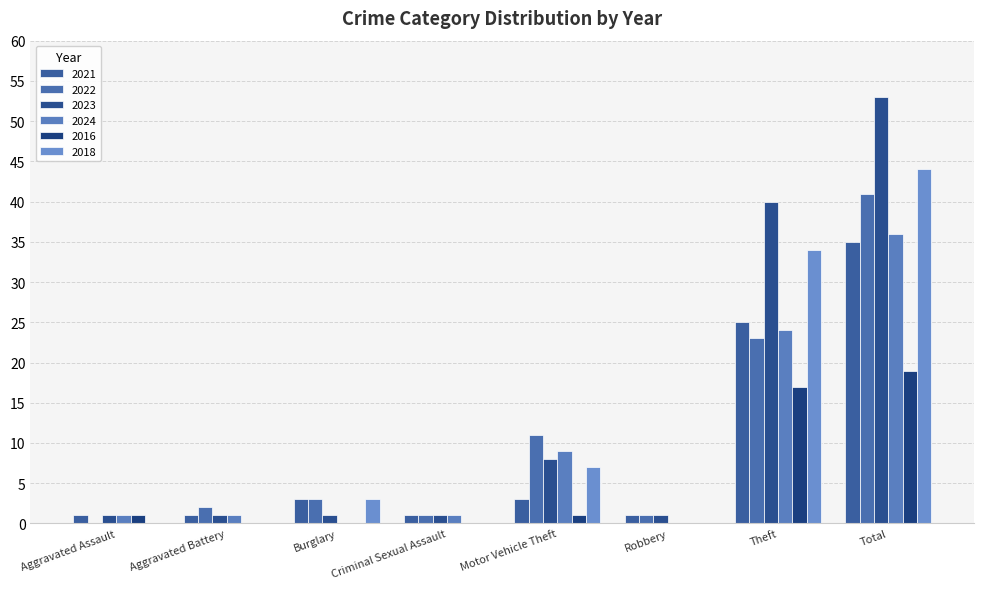

Between Aggravated Assault and Criminal Sexual Assault, which series saw the biggest shift?

2022